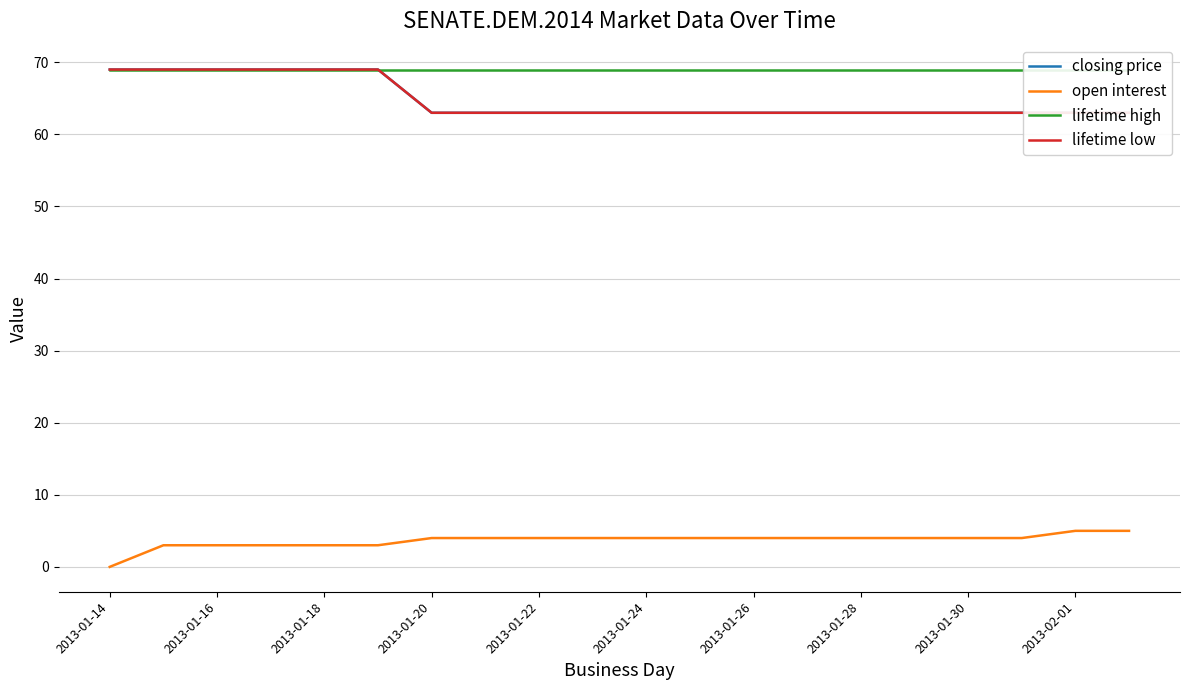

At which label does open interest reach its minimum?

2013-01-14